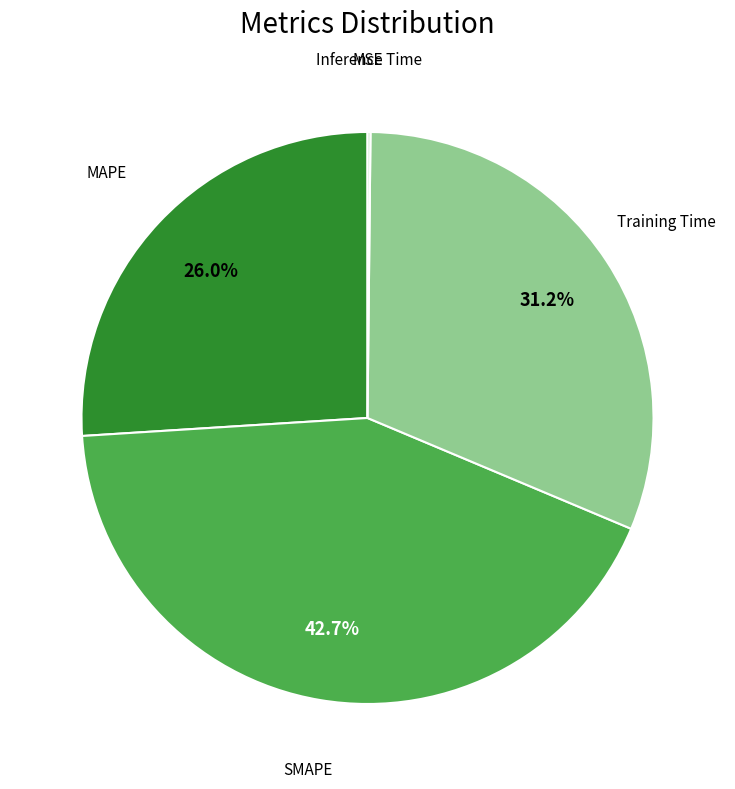

To the nearest percent, what is the average slice percentage?

20%